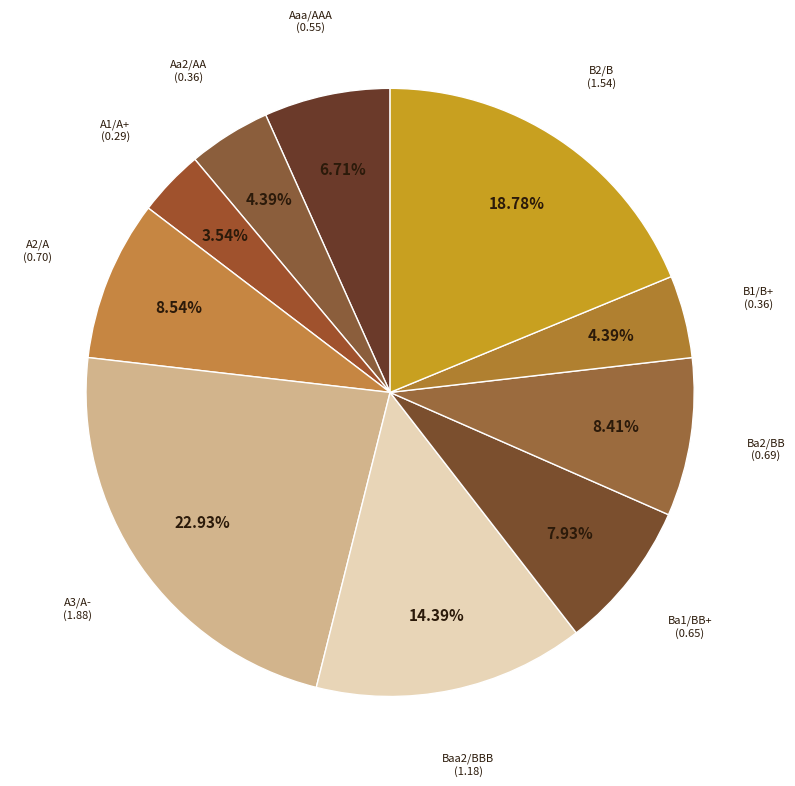

Is the sum of Baa2/BBB and Ba1/BB+ greater than half?

No